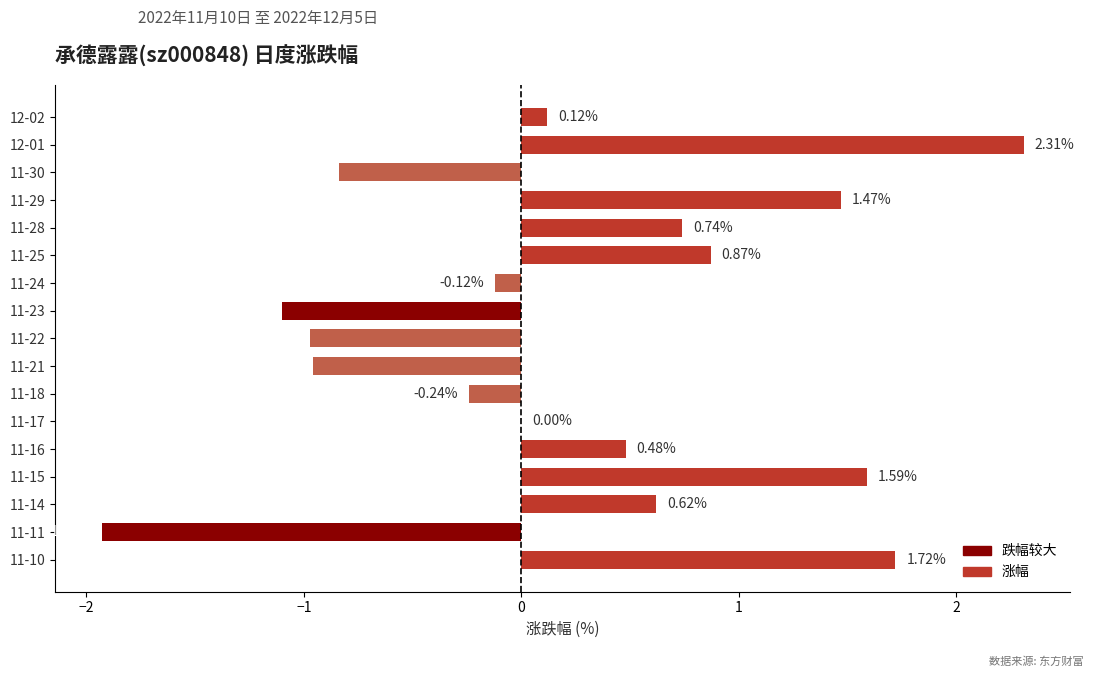

How many data points does each series have?

17